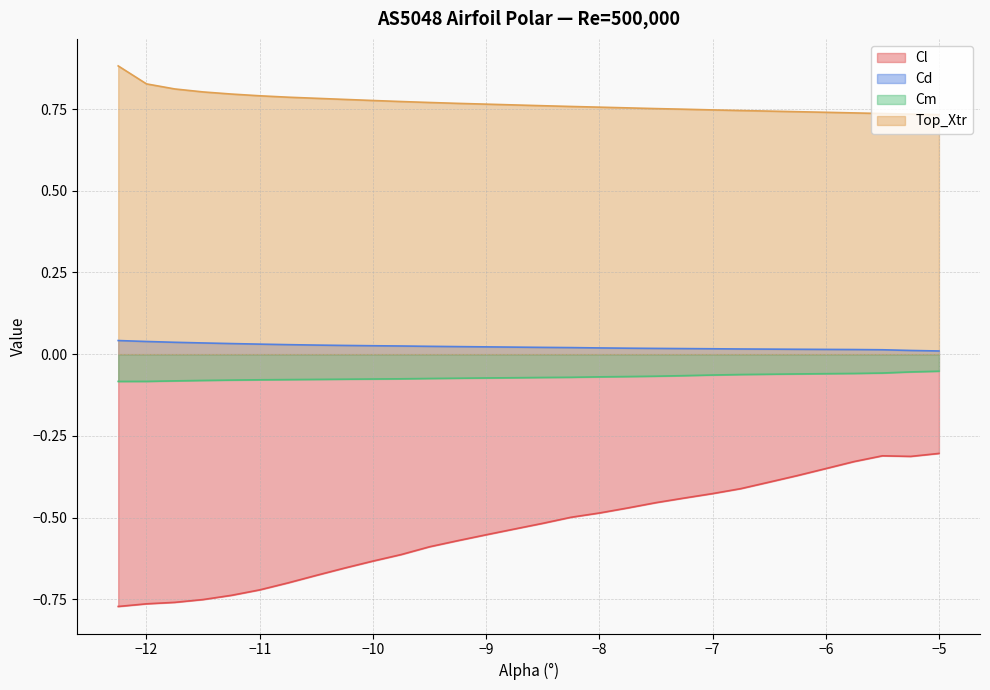

Which has a higher value, -5.5 or -9.5?

-5.5